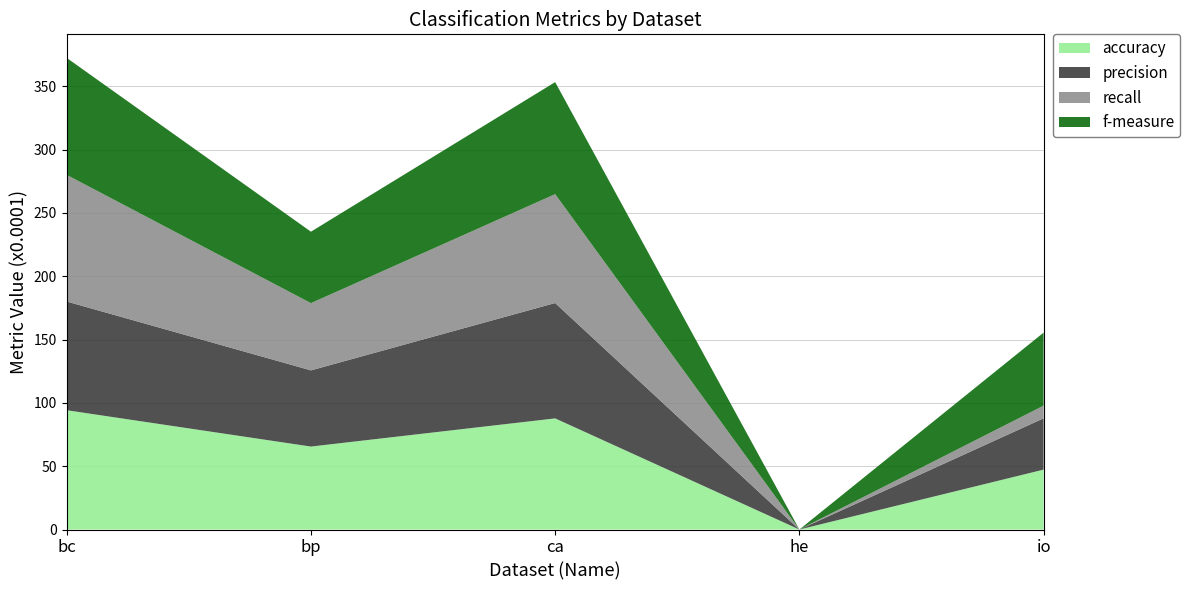

Reading right to left, extract all data points from this chart.

accuracy: io=4729	he=0	ca=8775	bp=6551	bc=9421
precision: io=4051	he=0	ca=9110	bp=6016	bc=8583
recall: io=1000	he=0	ca=8599	bp=5310	bc=10000
f-measure: io=5767	he=0	ca=8847	bp=5641	bc=9237